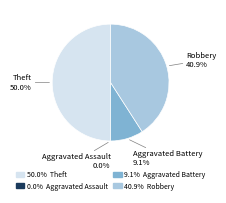

Which slice is the smallest?

Aggravated Assault